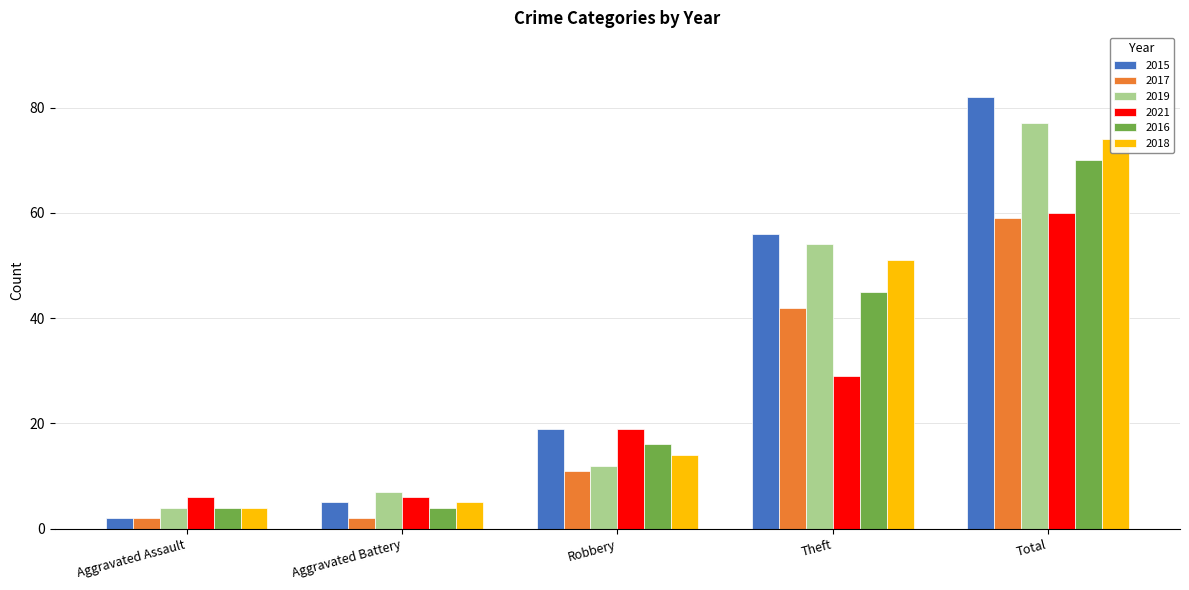

What is the value of the 2018 bar at the 3rd from the left?

14